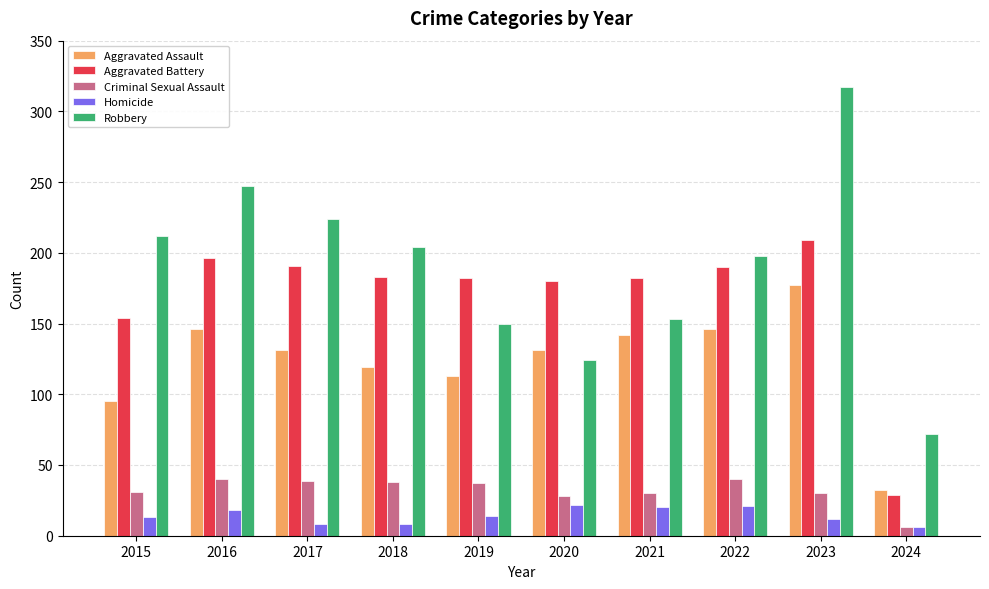

What is the sum of all Criminal Sexual Assault values?

319